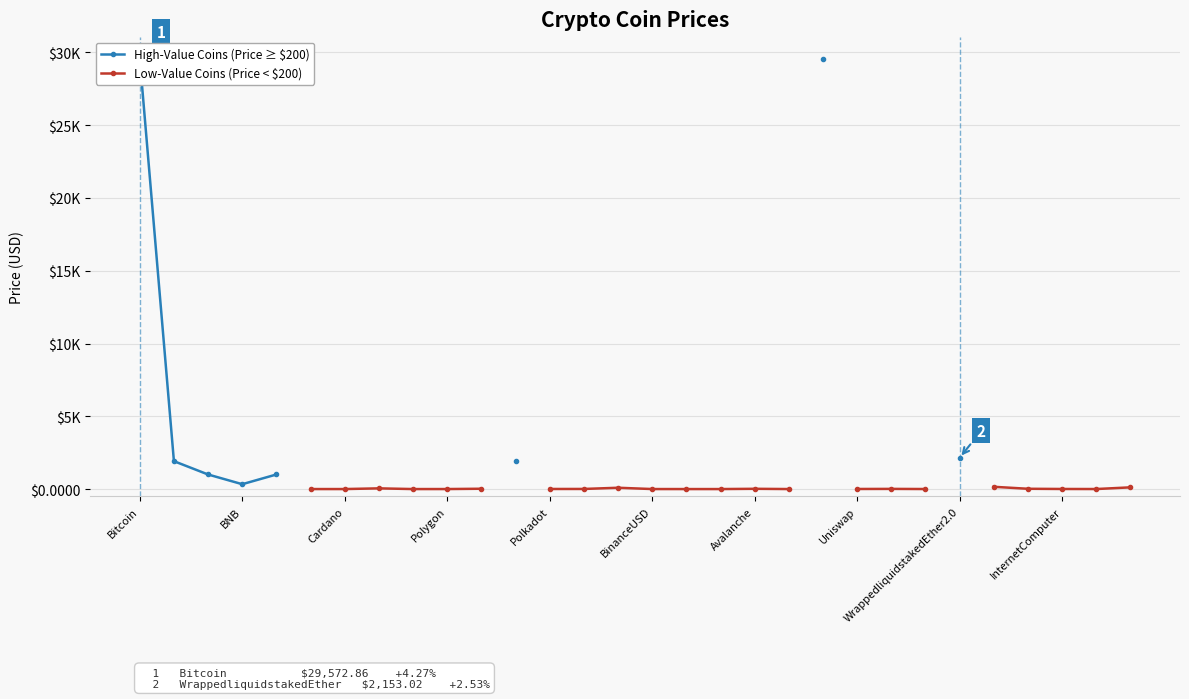

Where does the Low-Value Coins (Price < $200) series first go above 5?

Uniswap